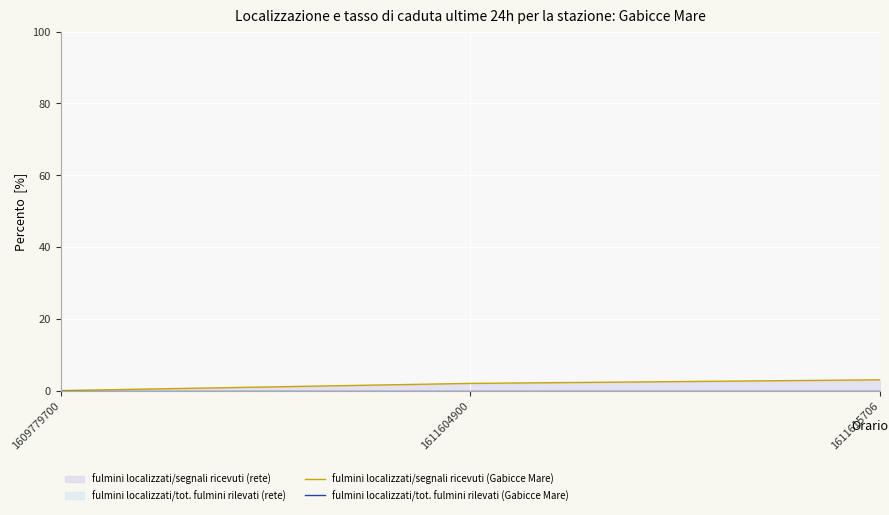

The value of fulmini localizzati/segnali ricevuti (Gabicce Mare) at 1611615706 is 3. True or false?

True